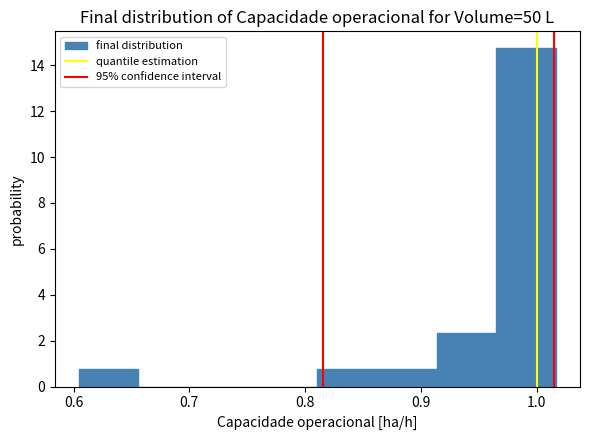

How tall is the bar that spans 0.91 to 0.97 on the x-axis? Neither the bar edges nor the heights are printed on the chart, so give them approximately, as read against the axes.

2.4